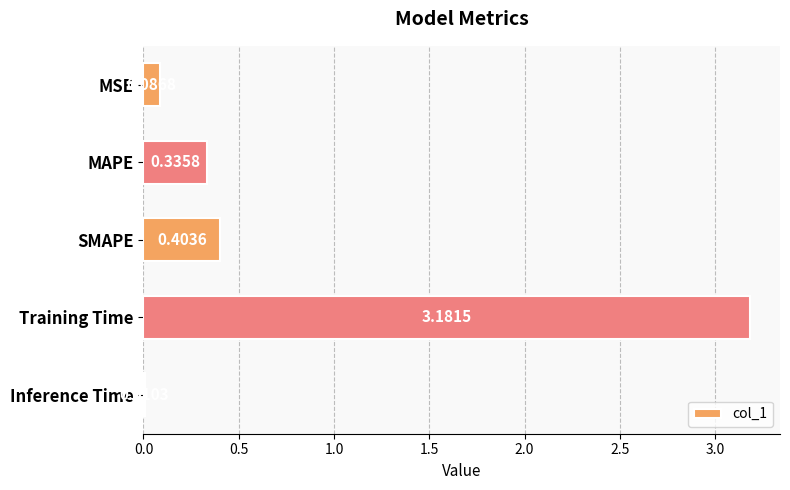

At which category does the chart reach its peak across all series?

Training Time